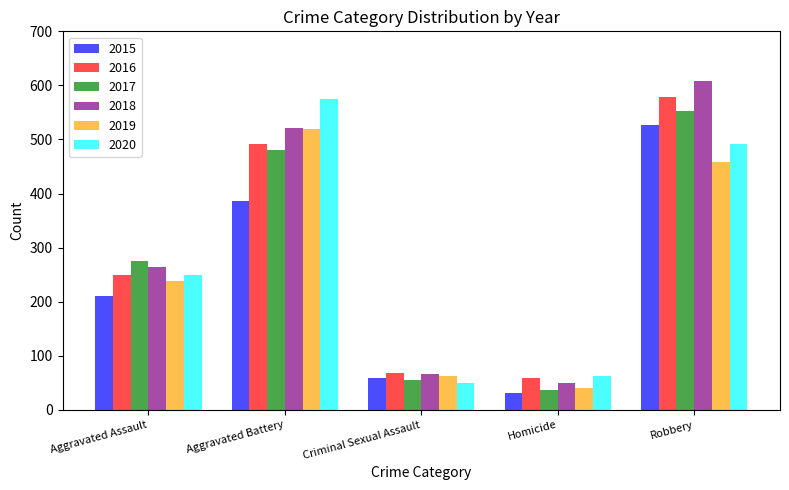

What is the minimum value for 2016?

59